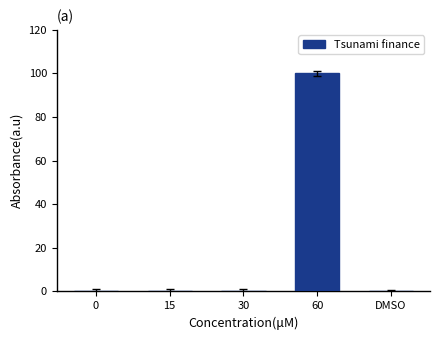

The value at 0 is -47. True or false?

False